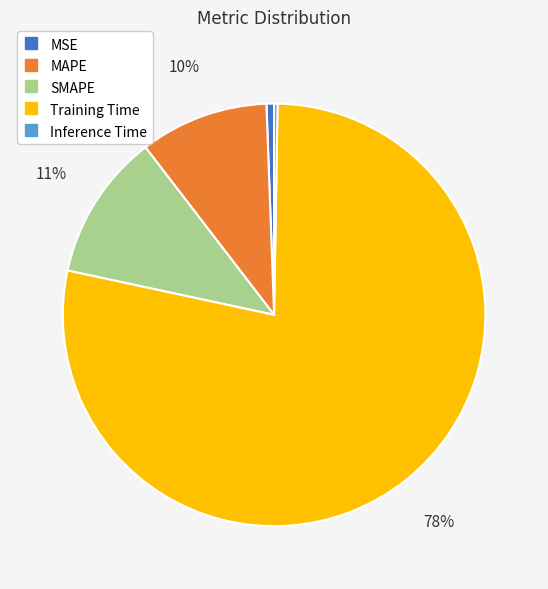

What percentage is the Training Time slice, to the nearest percent?

78%